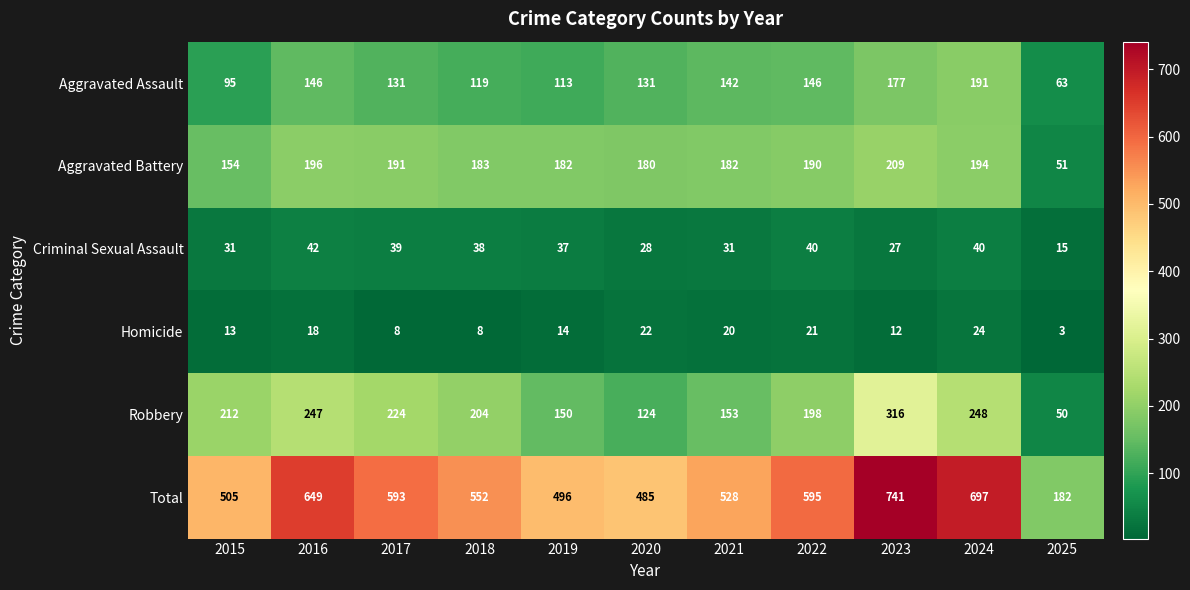

What is the average value of the Aggravated Battery series?

174